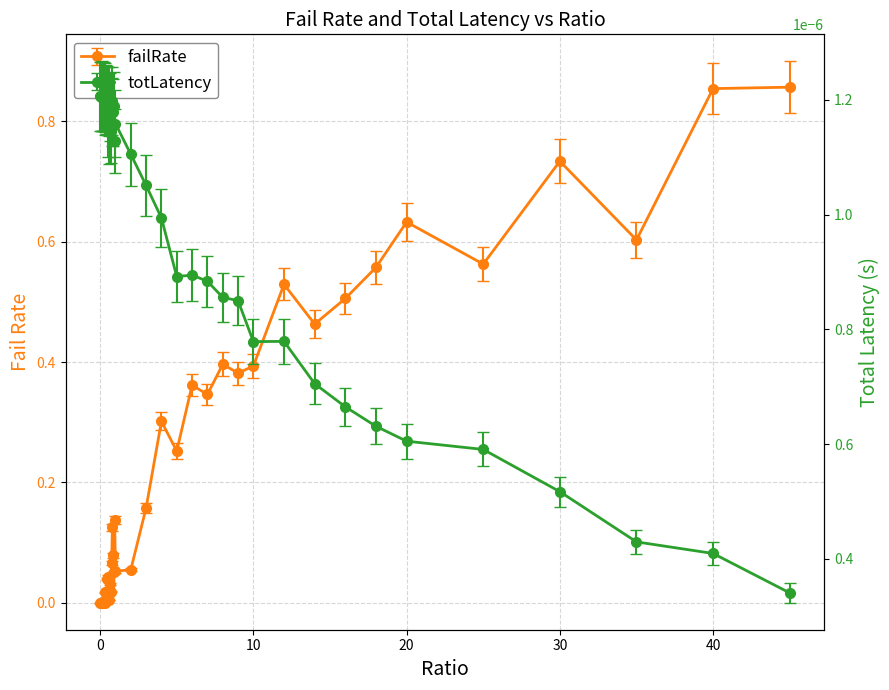

Reading right to left, what are all the values shown in this chart?

failRate: 0.9	0.9	0.6	0.7	0.6	0.6	0.6	0.5	0.5	0.5	0.4	0.4	0.4	0.3	0.4	0.3	0.3	0.2	0.1	0.1	0.1	0.1	0.1	0.1	0.1	0.0	0.0	0.0	0.0	0.0	0.0	0.0	0.0	0.0	0.0	0.0	0.0	0.0	0.0	0.0
totLatency: 0.0	0.0	0.0	0.0	0.0	0.0	0.0	0.0	0.0	0.0	0.0	0.0	0.0	0.0	0.0	0.0	0.0	0.0	0.0	0.0	0.0	0.0	0.0	0.0	0.0	0.0	0.0	0.0	0.0	0.0	0.0	0.0	0.0	0.0	0.0	0.0	0.0	0.0	0.0	0.0